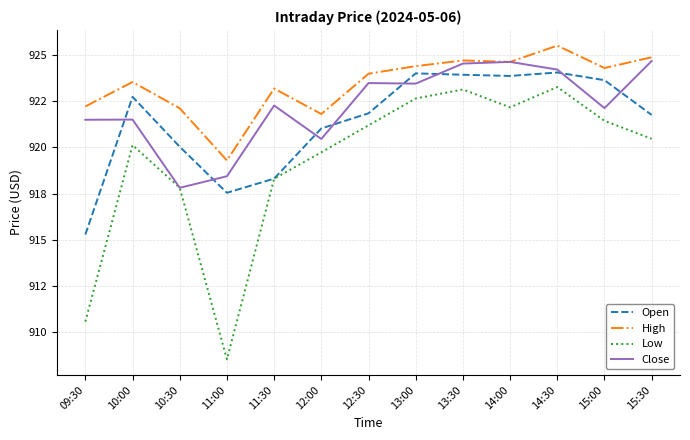

Which category has the lowest value across all series?

11:00